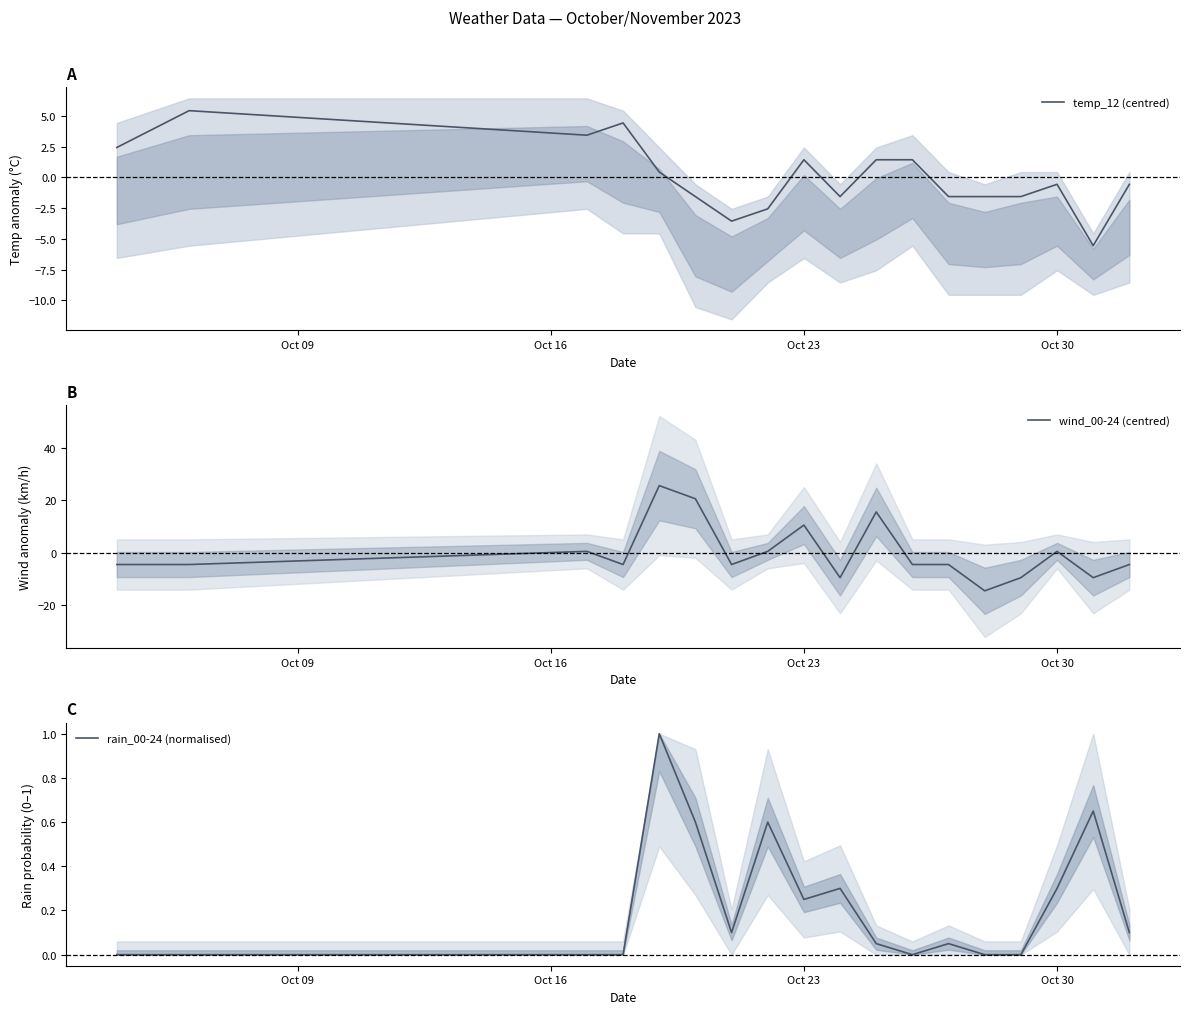

What is the lowest value of the wind_00-24 (centred) series?

-14.4